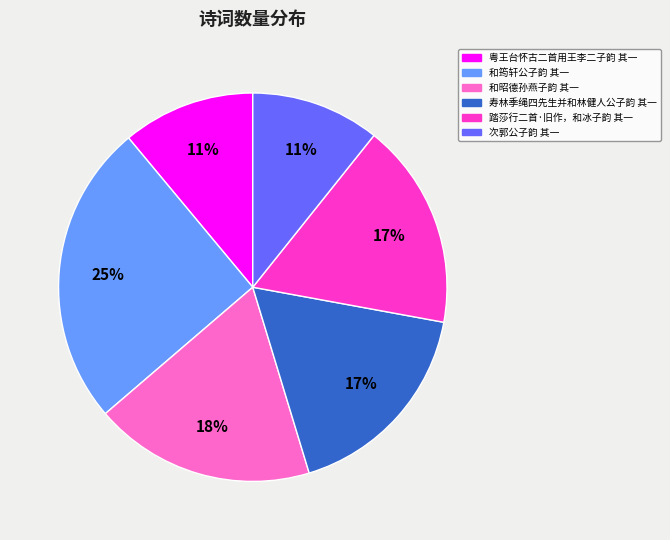

Is there a majority slice in this chart?

No